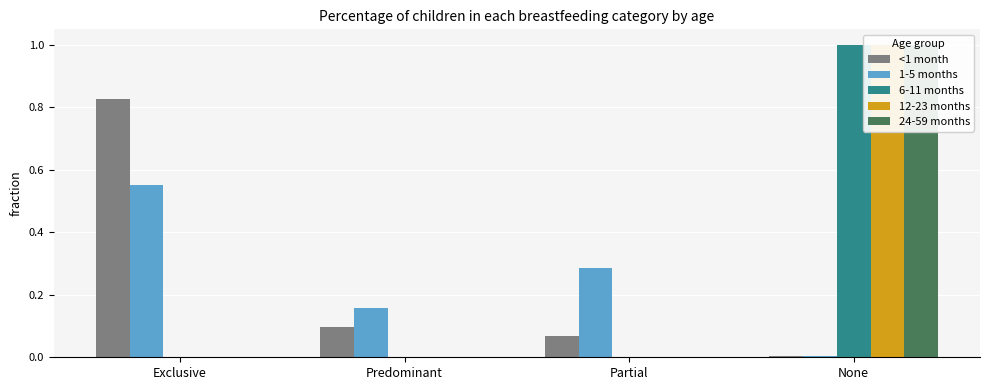

True or false: 12-23 months has a value of 1.0 at None.

True